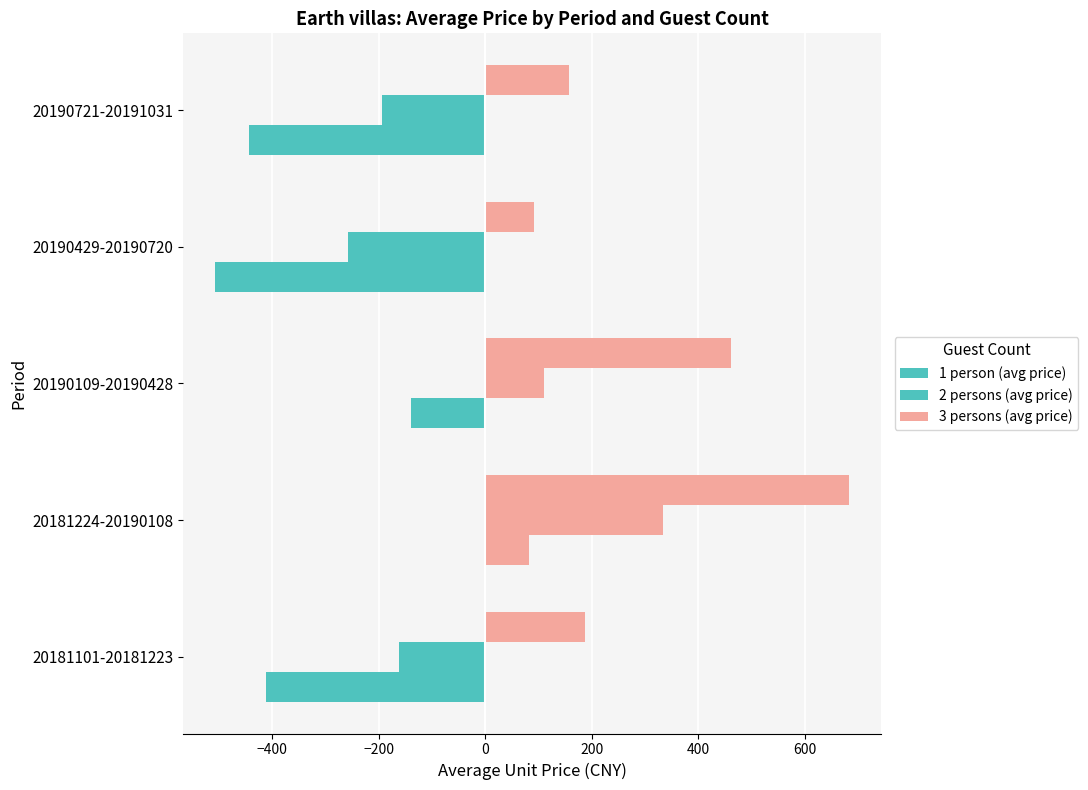

What is the minimum value for 1 person (avg price)?

-506.9